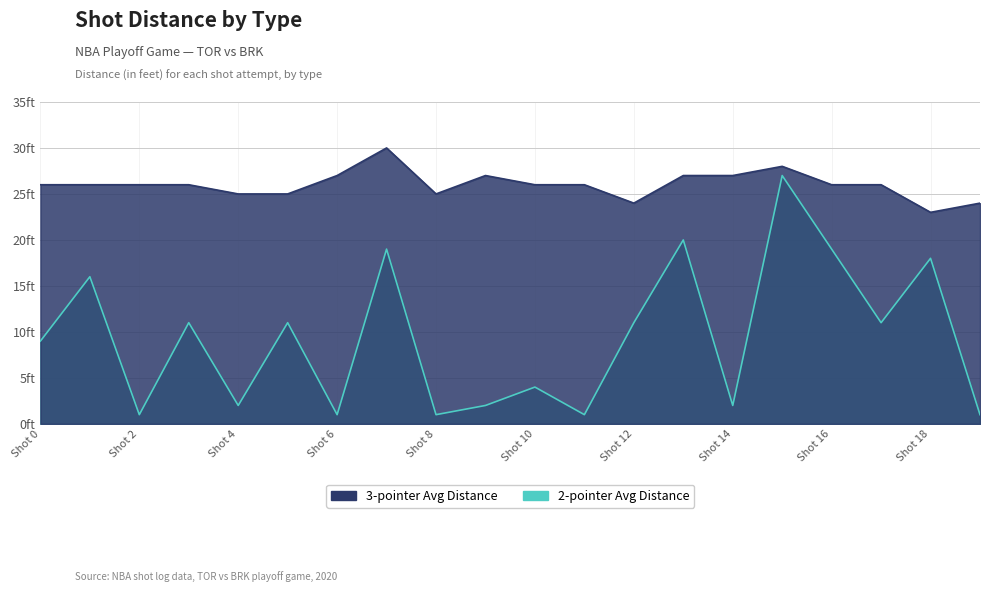

The value of 3-pointer Avg Distance at Shot 12 is 24. True or false?

True